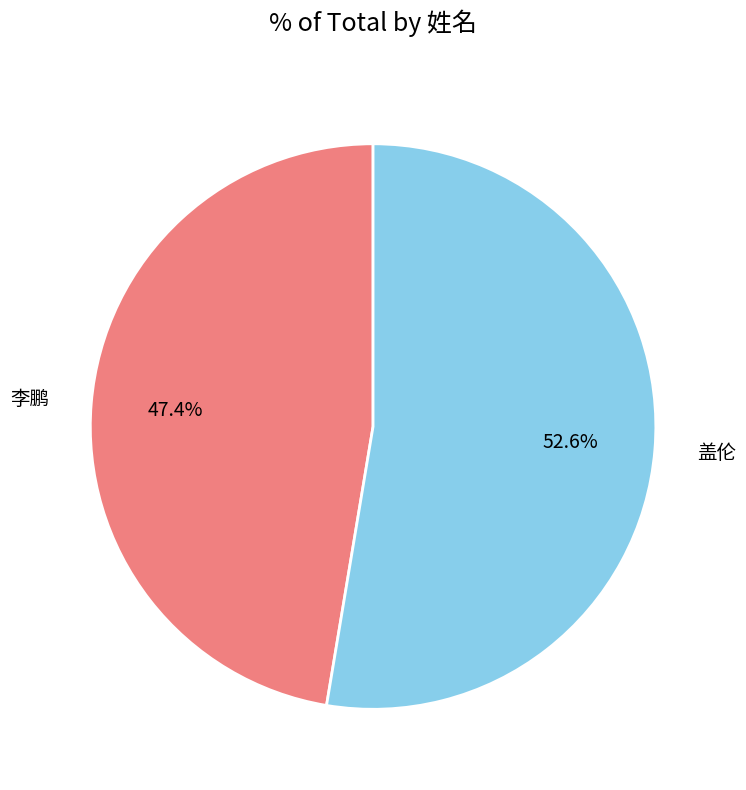

To the nearest percent, what is the difference between the largest and smallest slice percentages?

5%